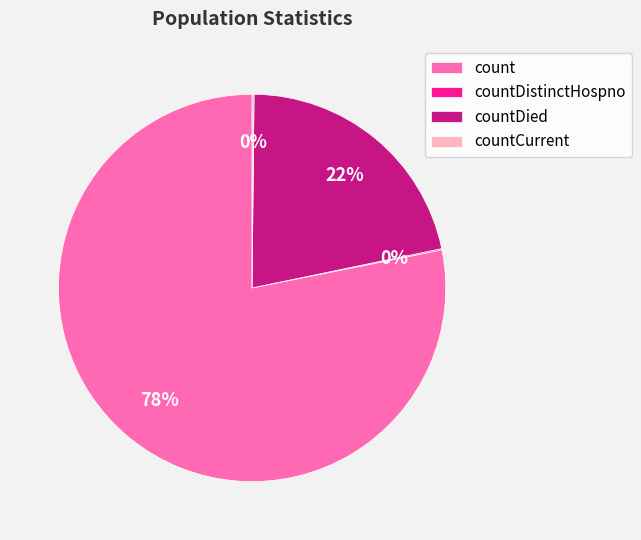

Do countDied and count together represent more than half of the pie?

Yes